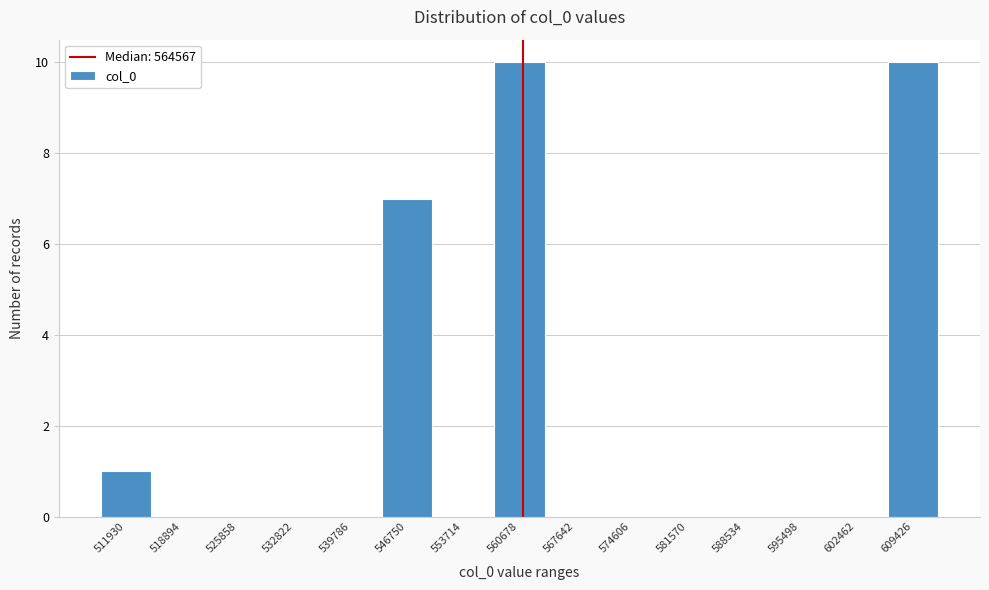

Reading left to right, what are all the values shown in this chart?

511930=1	518894=0	525858=0	532822=0	539786=0	546750=7	553714=0	560678=10	567642=0	574606=0	581570=0	588534=0	595498=0	602462=0	609426=10